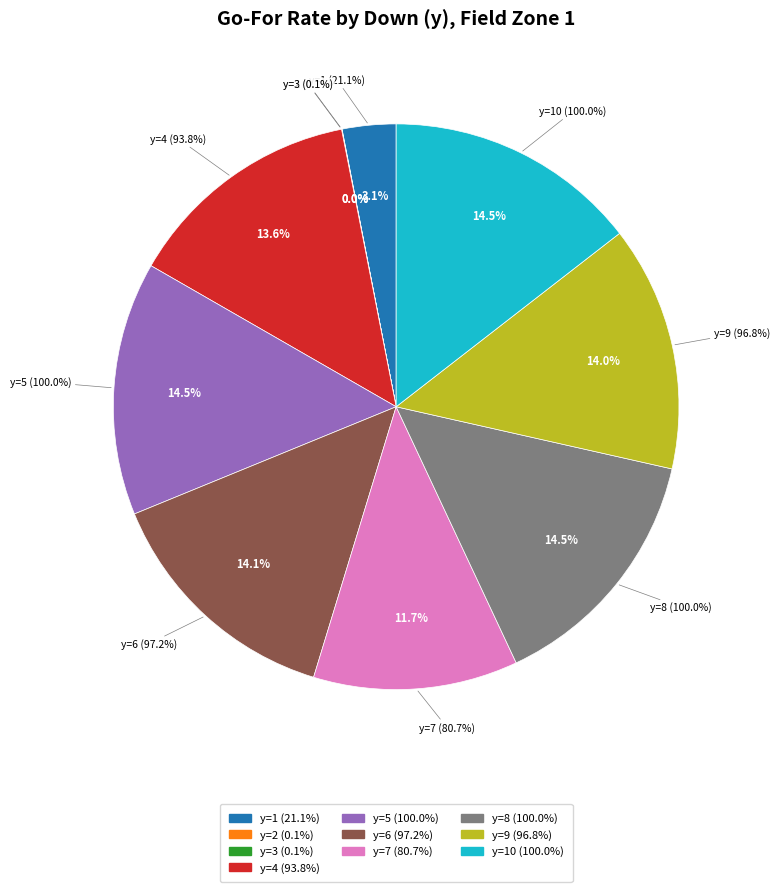

Rank the categories by value from lowest to highest.

y=3, y=2, y=1, y=7, y=4, y=9, y=6, y=5, y=8, y=10